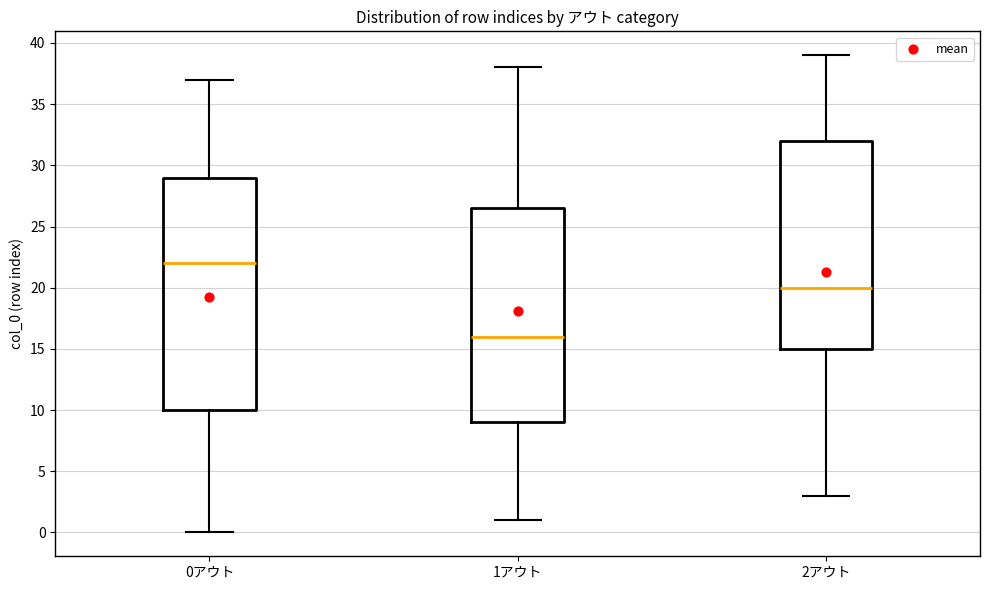

Reading left to right, transcribe this box plot: for each box, give where its median line is, the range the box spans, and where its two whiskers end, as read against the y-axis. The values are not printed on the chart, so give them approximately, as read against the axis.

0アウト: median 22.0, box 10.0 to 29.0, whiskers 0.0 to 37.0
1アウト: median 16.0, box 9.0 to 26.5, whiskers 1.0 to 38.0
2アウト: median 20.0, box 15.0 to 32.0, whiskers 3.0 to 39.0